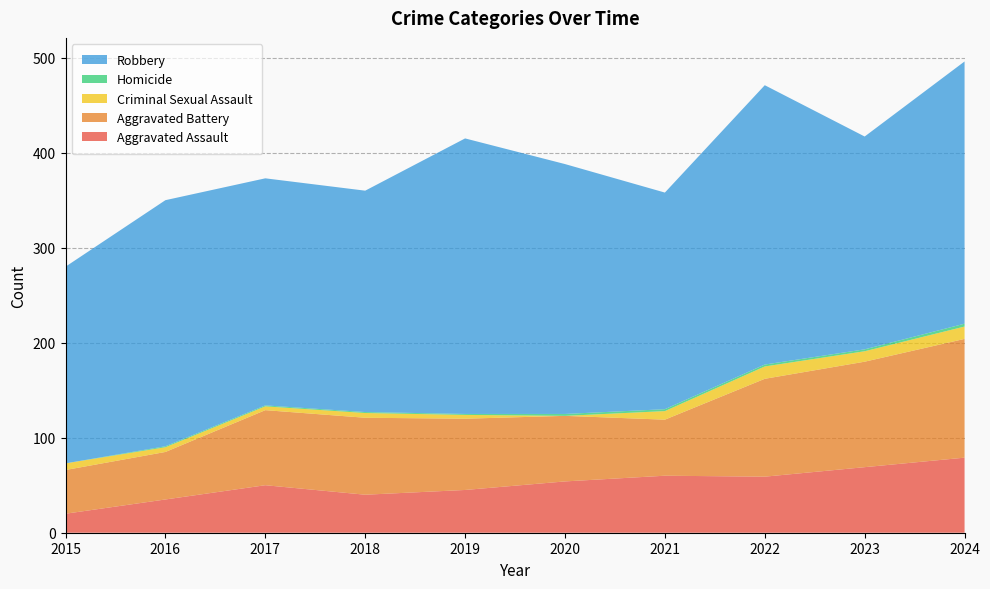

Reading left to right, what are all the values shown in this chart?

Aggravated Assault: 2015=20	2016=35	2017=50	2018=40	2019=45	2020=54	2021=60	2022=59	2023=69	2024=79
Aggravated Battery: 2015=46	2016=50	2017=79	2018=81	2019=75	2020=69	2021=59	2022=103	2023=111	2024=125
Criminal Sexual Assault: 2015=7	2016=5	2017=4	2018=5	2019=4	2020=0	2021=9	2022=13	2023=11	2024=13
Homicide: 2015=0	2016=1	2017=1	2018=1	2019=1	2020=2	2021=2	2022=2	2023=2	2024=3
Robbery: 2015=207	2016=259	2017=239	2018=233	2019=290	2020=263	2021=228	2022=294	2023=224	2024=276